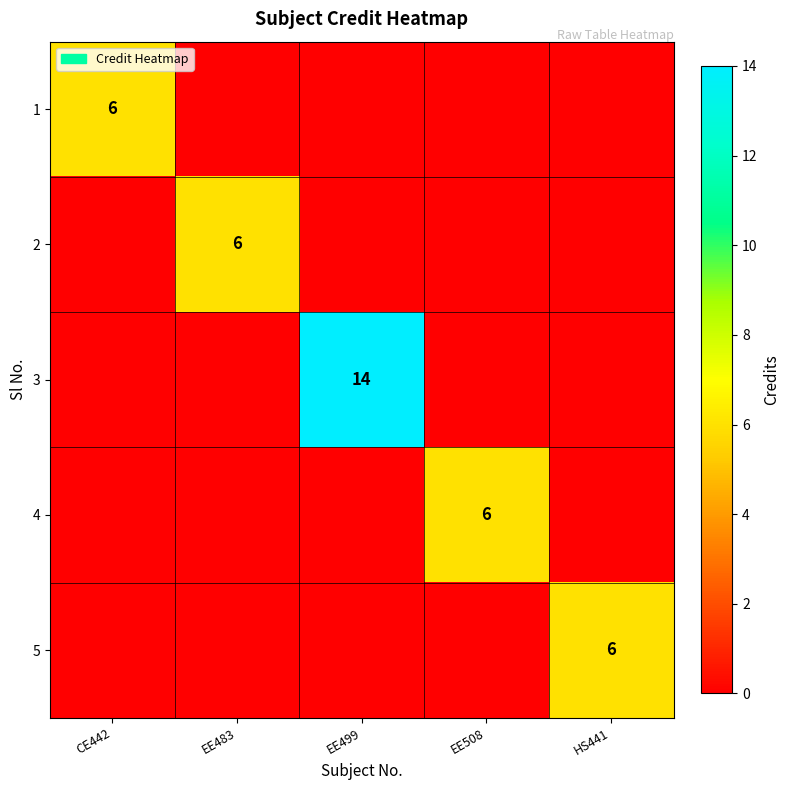

The value of 5 at HS441 is 4. True or false?

False